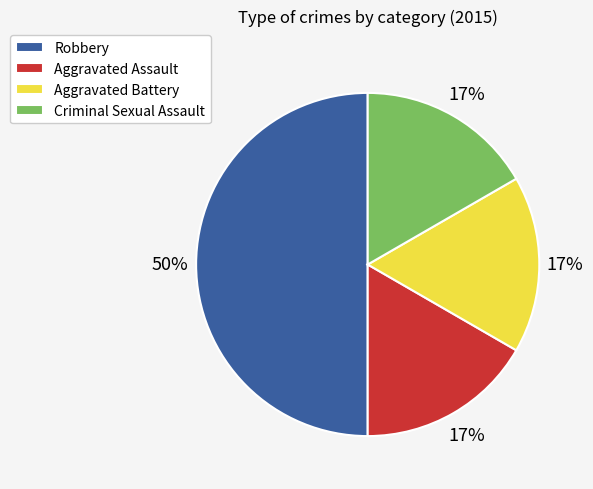

What percentage is the Criminal Sexual Assault slice, to the nearest percent?

17%